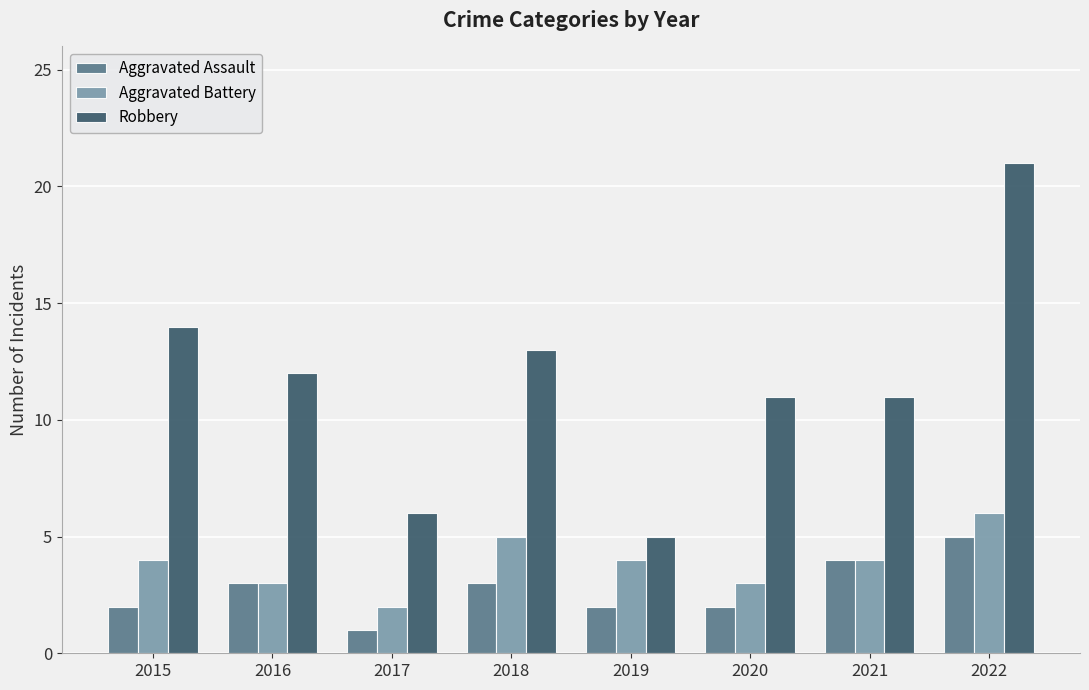

Which label corresponds to the smallest value in the chart?

2017